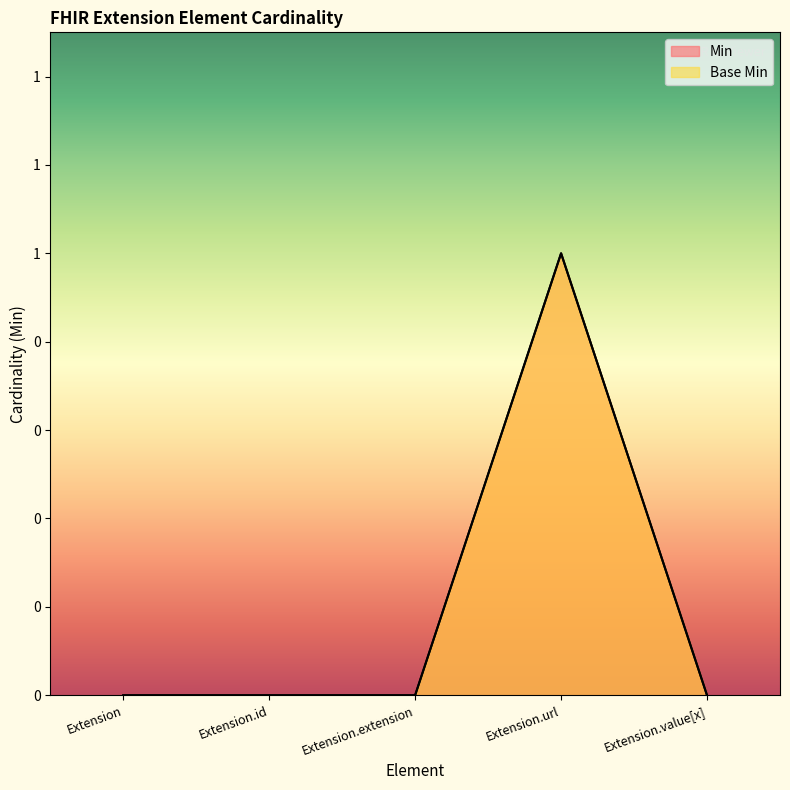

How many data points in Base Min are above 0?

1